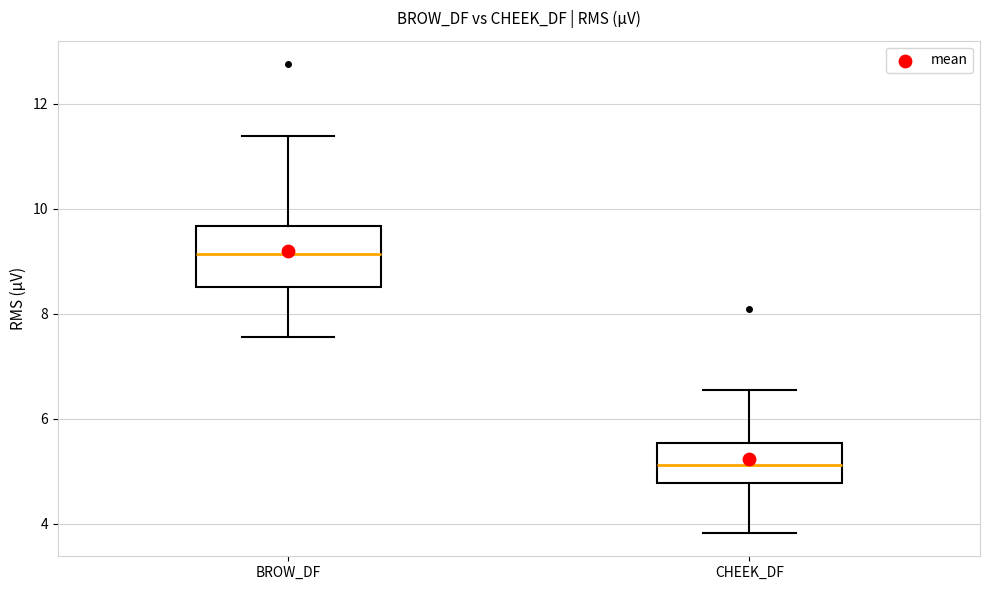

Reading left to right, transcribe this box plot: for each box, give where its median line is, the range the box spans, and where its two whiskers end, as read against the y-axis. The values are not printed on the chart, so give them approximately, as read against the axis.

BROW_DF: median 9.2, box 8.6 to 9.6, whiskers 7.6 to 11.4
CHEEK_DF: median 5.2, box 4.8 to 5.6, whiskers 3.8 to 6.6